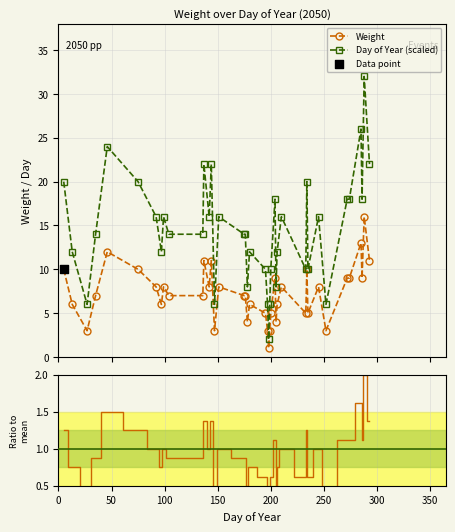

At how many categories does at least one series exceed 30?

1